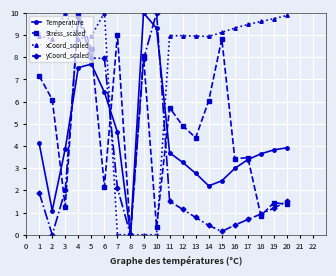

At which category is the sum across all series the highest?

4